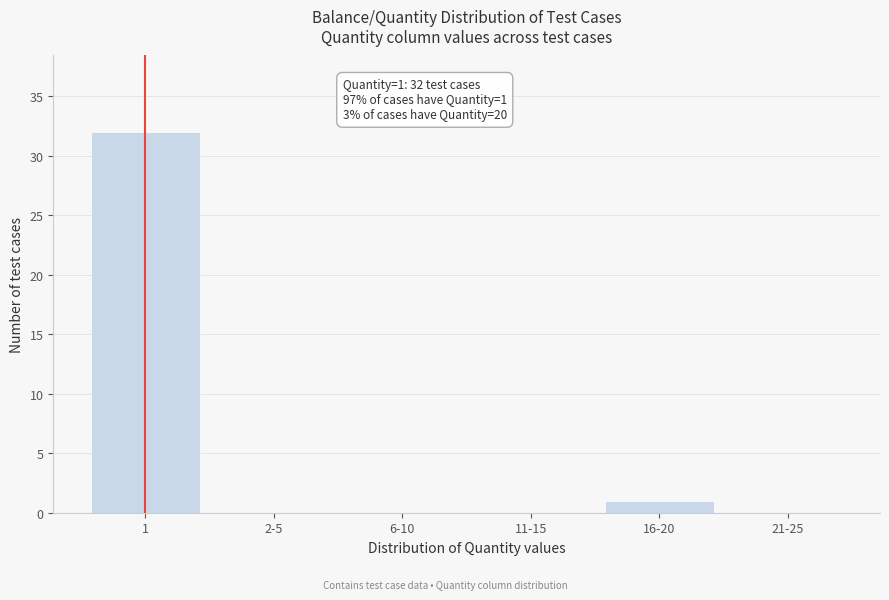

Reading right to left, extract all data points from this chart.

21-25=0	16-20=1	11-15=0	6-10=0	2-5=0	1=32